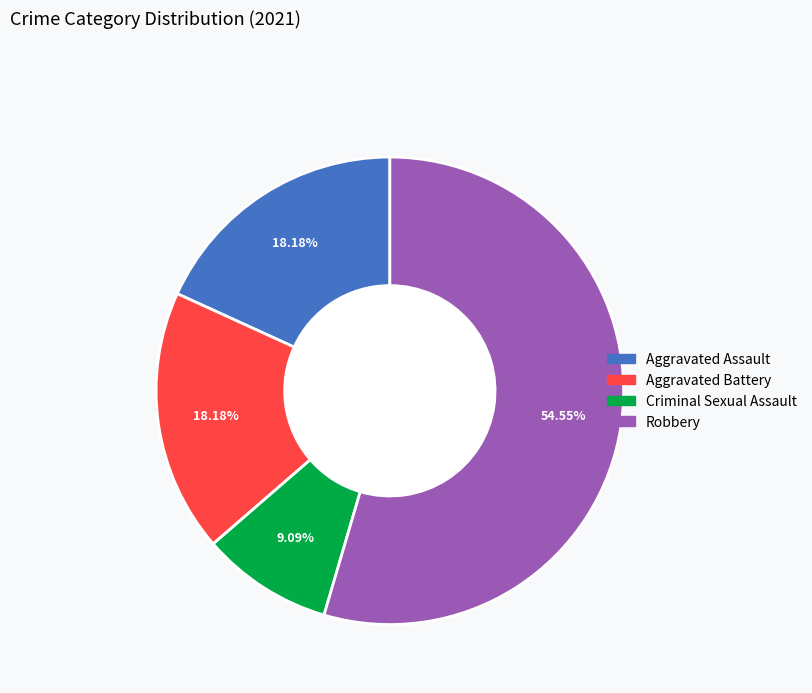

Count the number of slices in the pie.

4